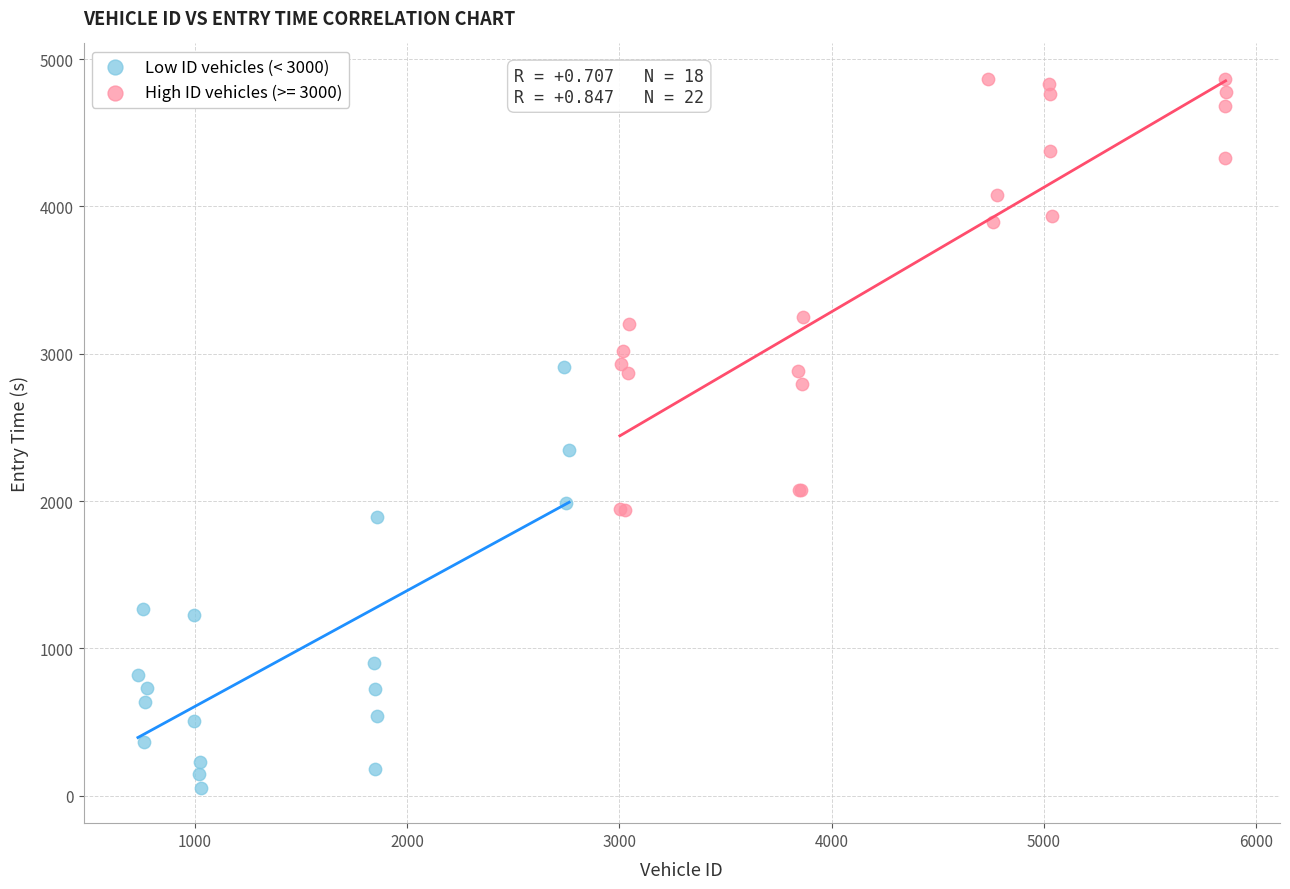

Which series reaches the minimum Y coordinate?

Low ID vehicles (< 3000)